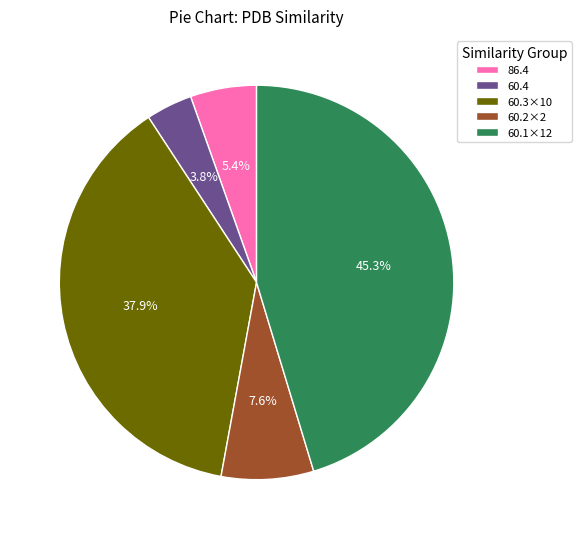

What is the smallest slice in the pie chart?

60.4